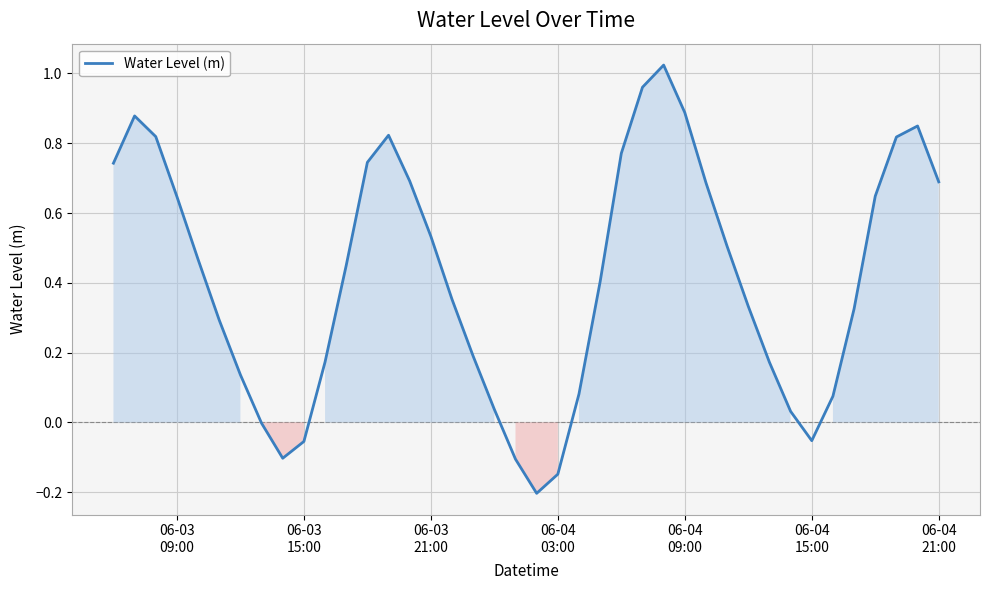

How many lines are shown in the chart?

1